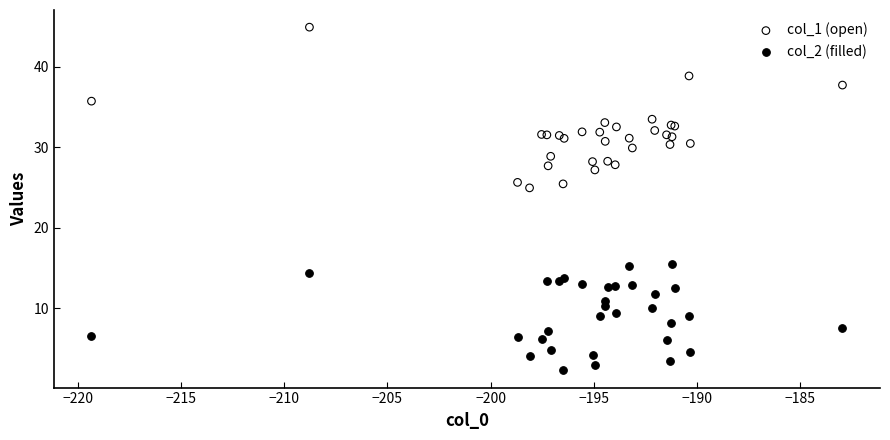

What is the X range (max minus min) for the scatter plot?

36.4